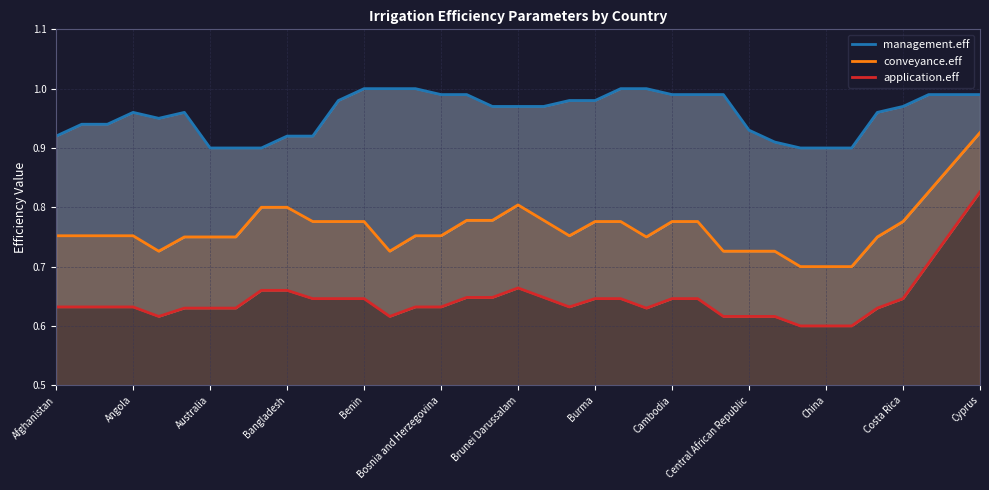

Where is application.eff nearest to the value 0?

29